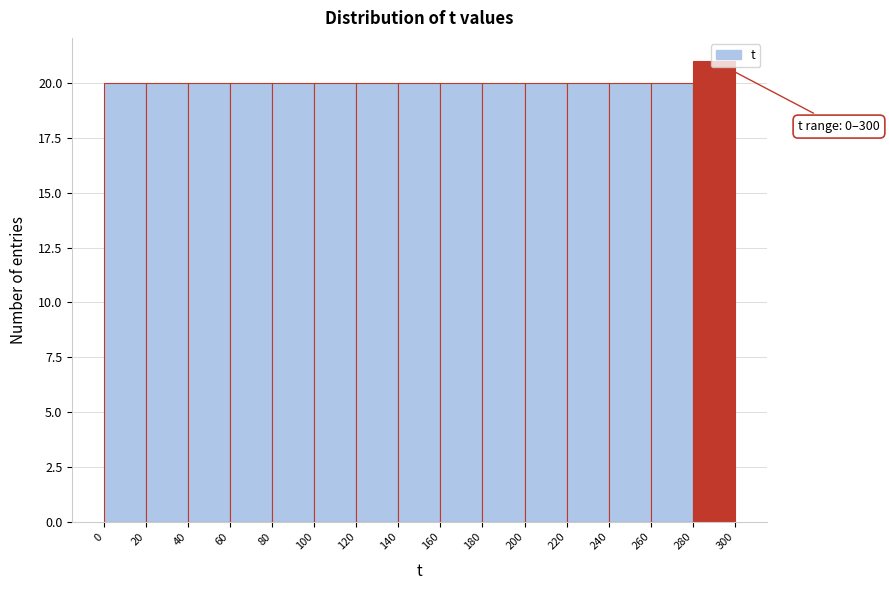

Which range on the x-axis has the tallest bar?

280 to 300